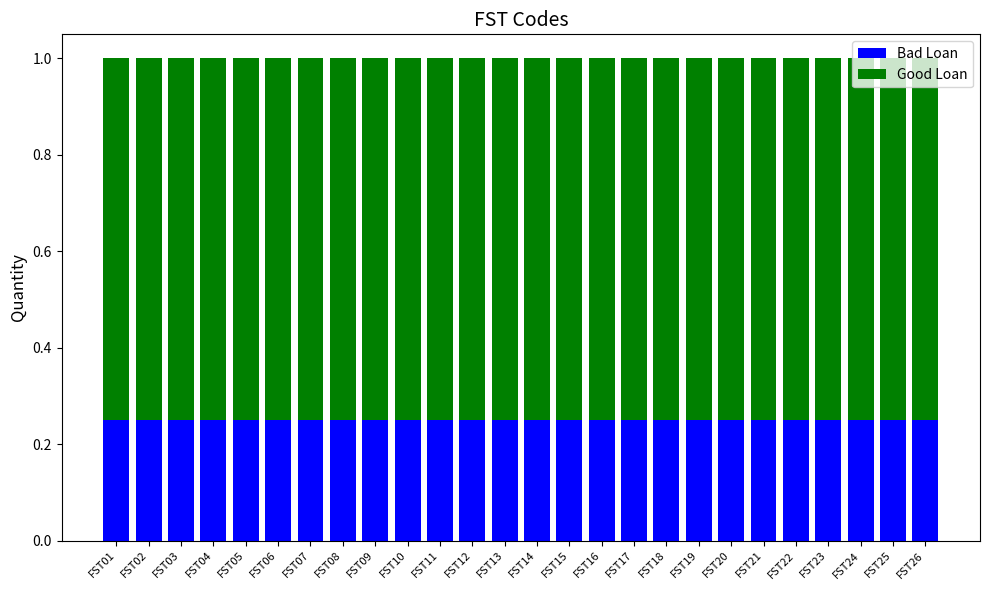

What is the total value across all series at FST07?

1.0